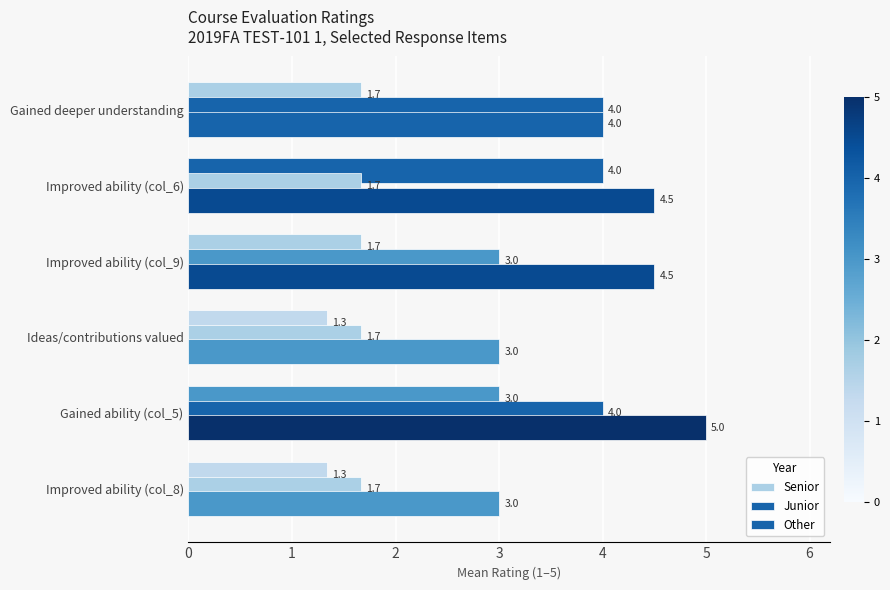

How many categories are shown in the chart?

6